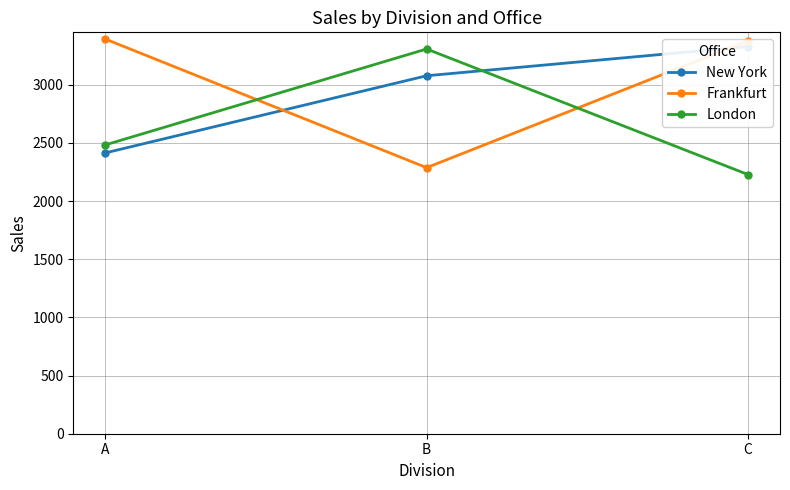

True or false: London has a value of 5350 at B.

False